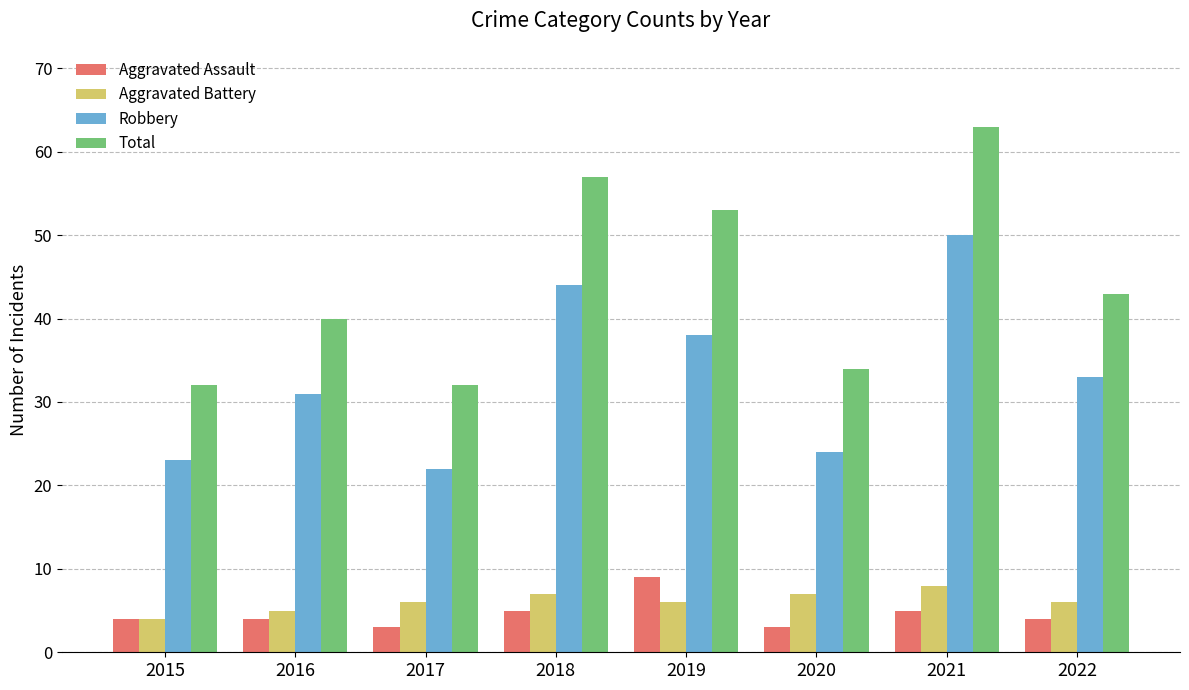

The value of Aggravated Assault at 2018 is 5. True or false?

True